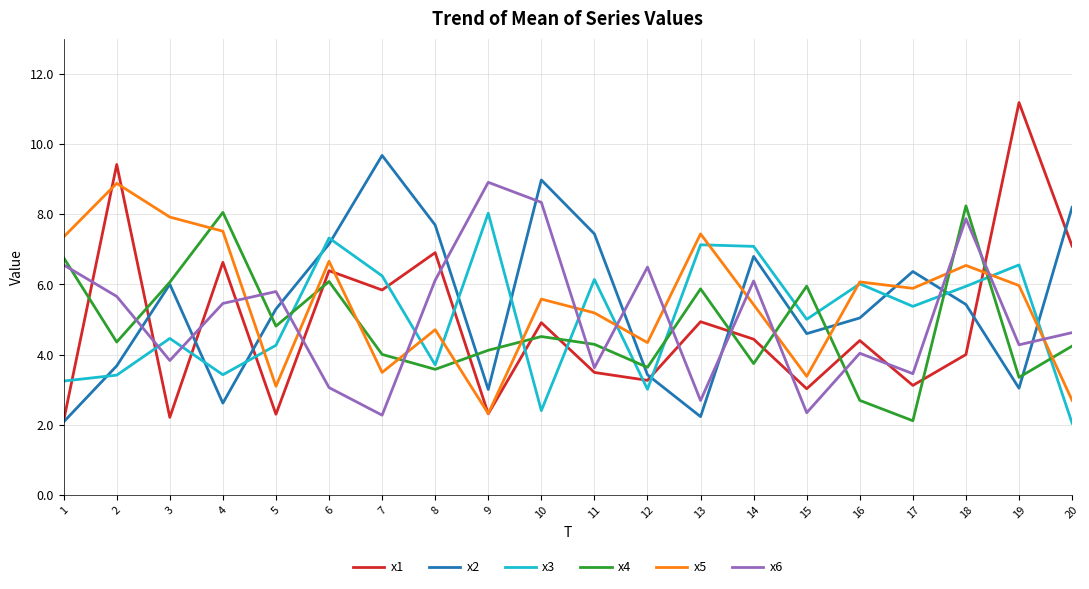

What is the total value across all series at 15?

24.3